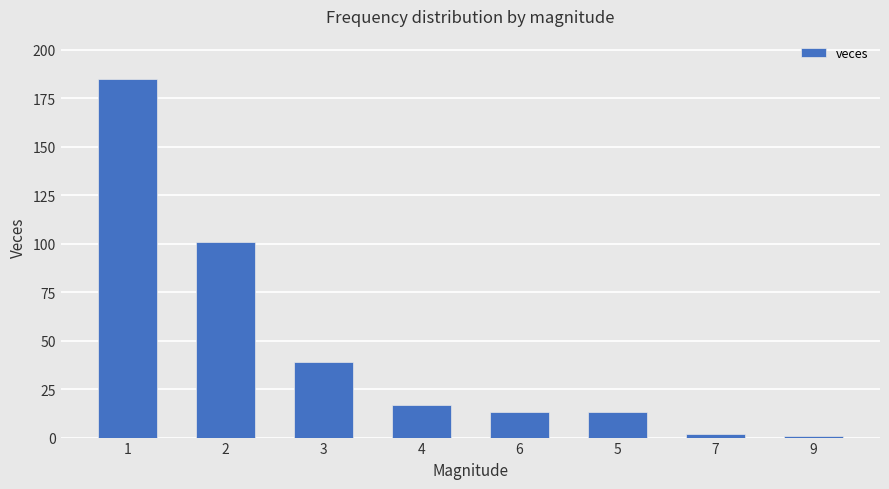

What is the maximum value shown in the chart?

185